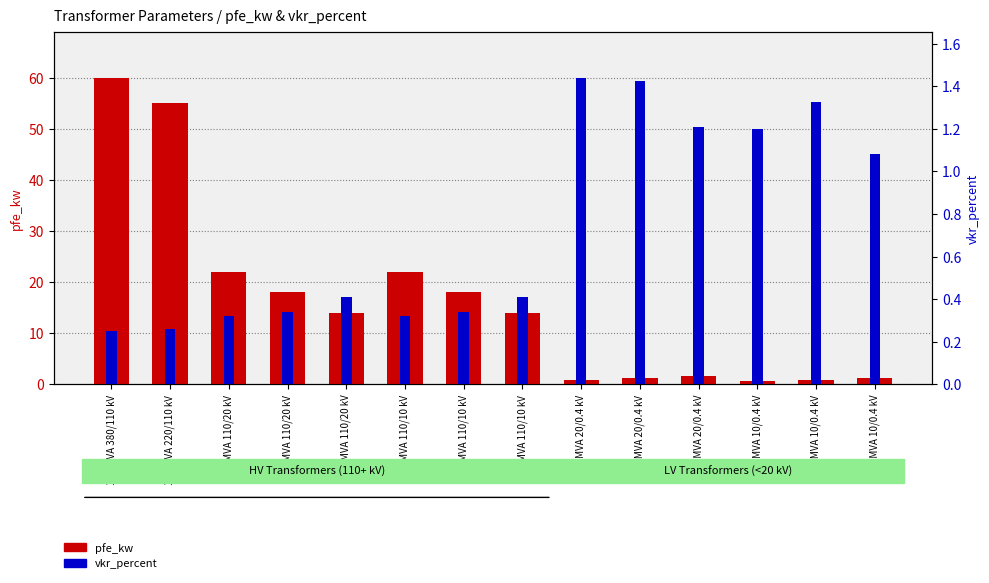

What is the minimum value shown in the chart?

0.2